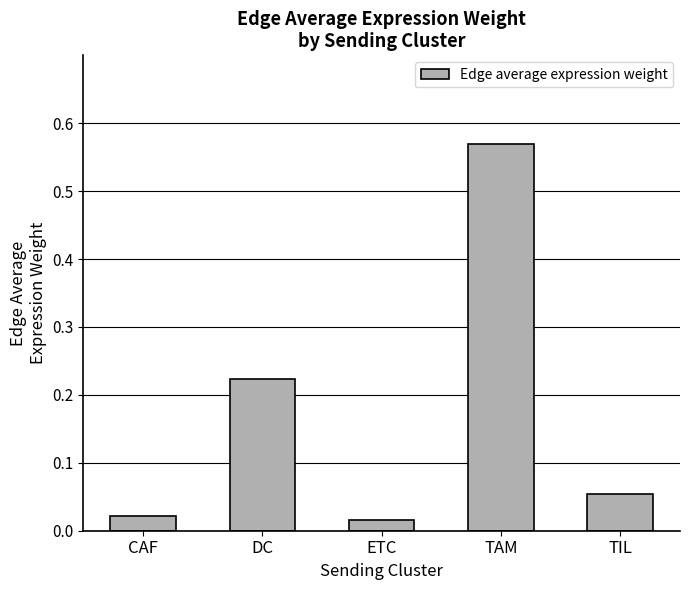

What position from the right is ETC?

3